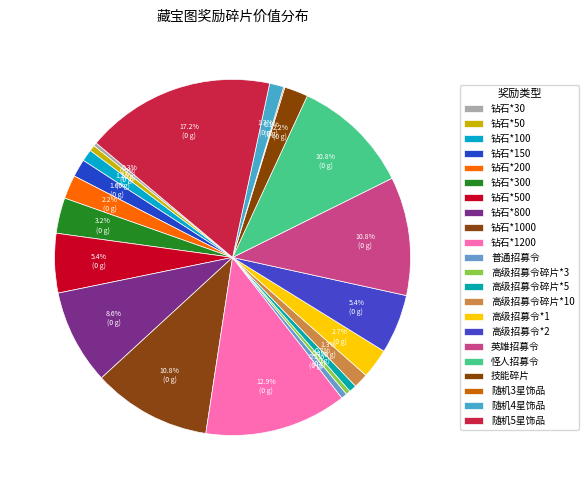

Does 技能碎片 account for over 50% of the chart?

No